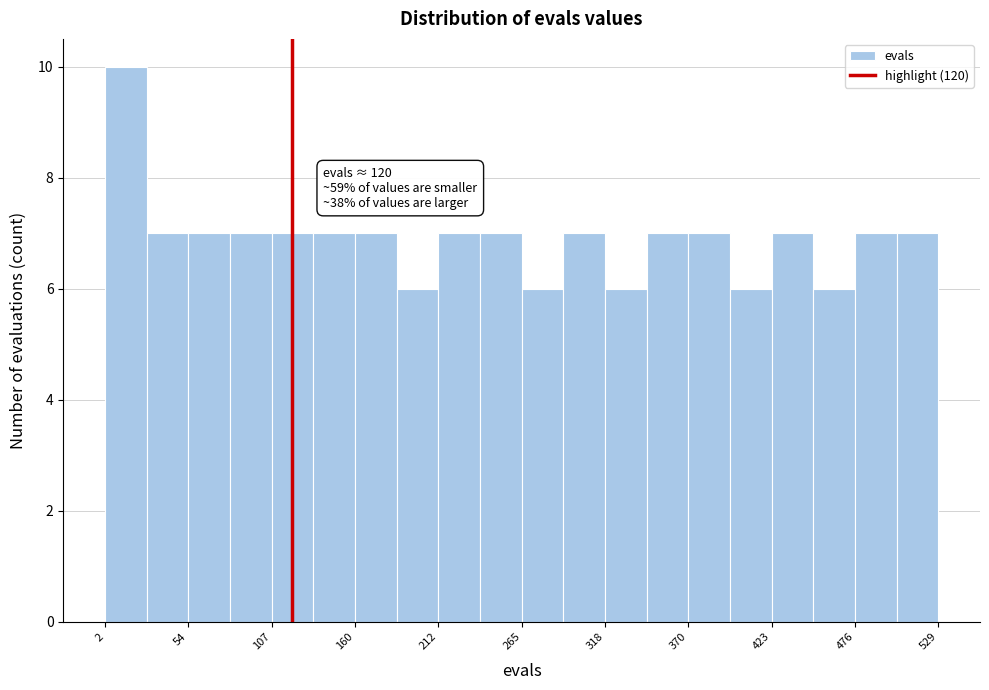

Around what value on the x-axis is the tallest bar? Give the approximate position of its centre, as read against the axis.

20